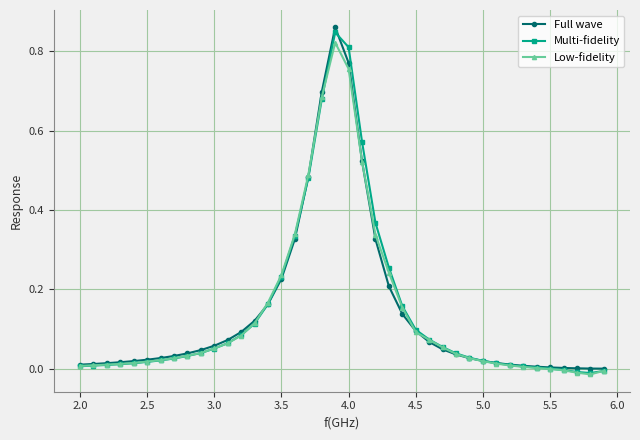

What is the sum of all Multi-fidelity values?

5.7